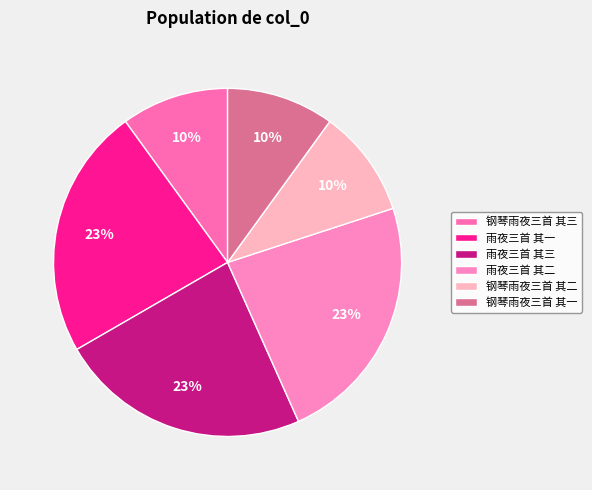

What is the total percentage of 钢琴雨夜三首 其一 and 雨夜三首 其二?

33.3%